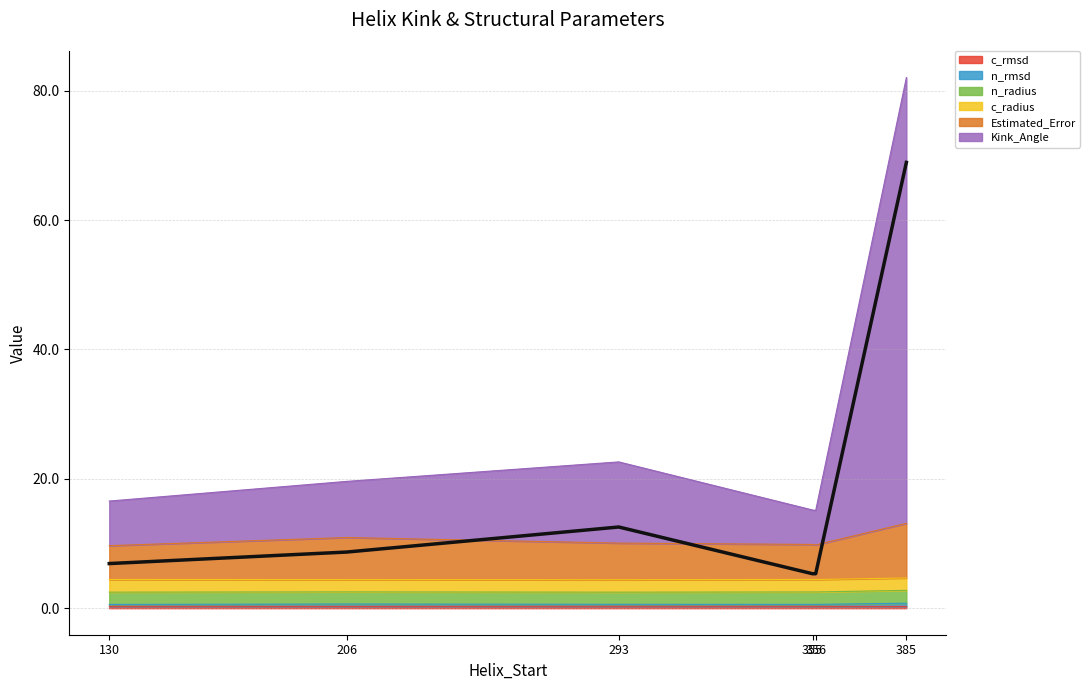

Where is Estimated_Error nearest to the value 7?

206